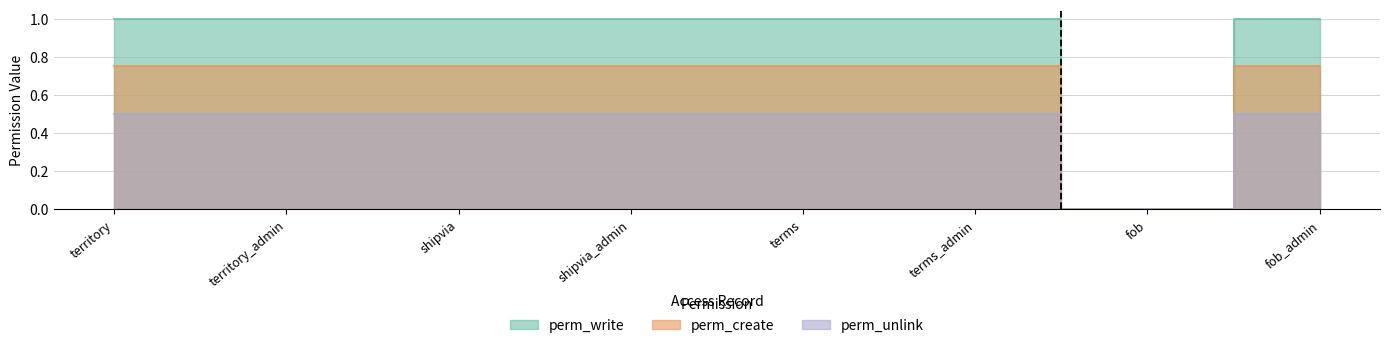

True or false: perm_create has a value of 1.0 at shipvia_admin.

False